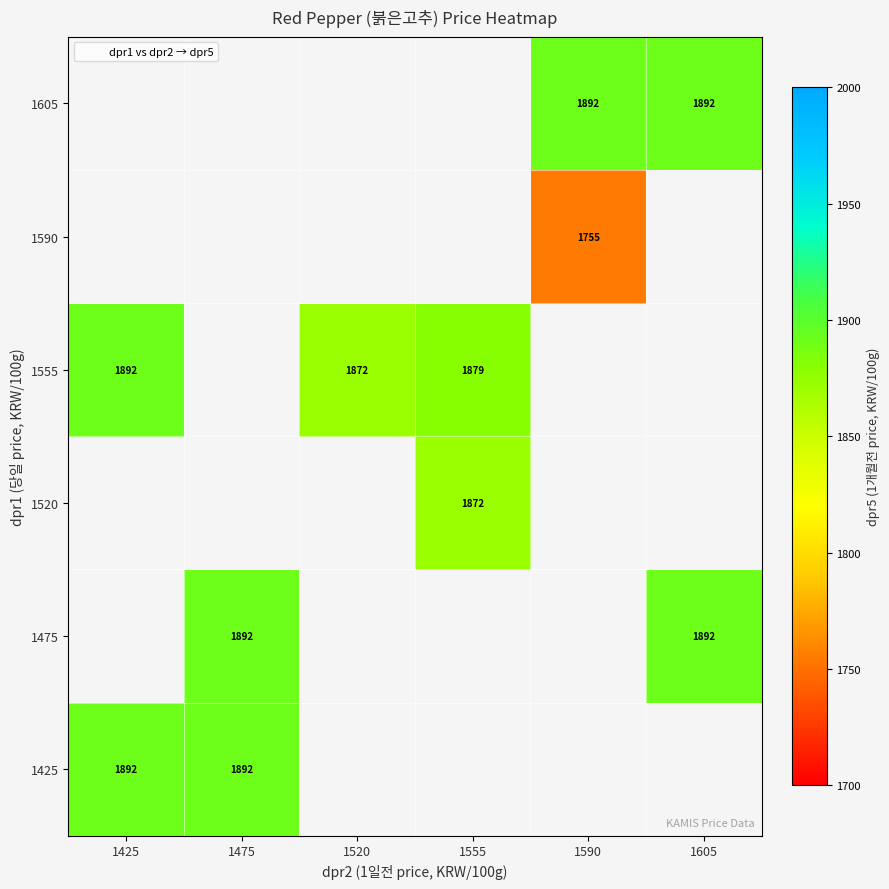

The value of 1555 at 1555 is 1879. True or false?

True